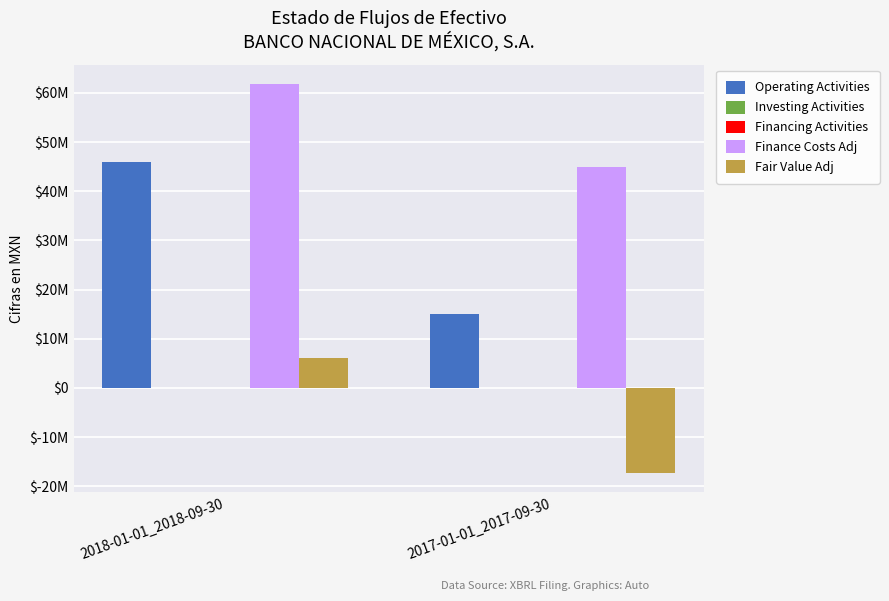

What is the label of the 1st bar from the left?

2018-01-01_2018-09-30